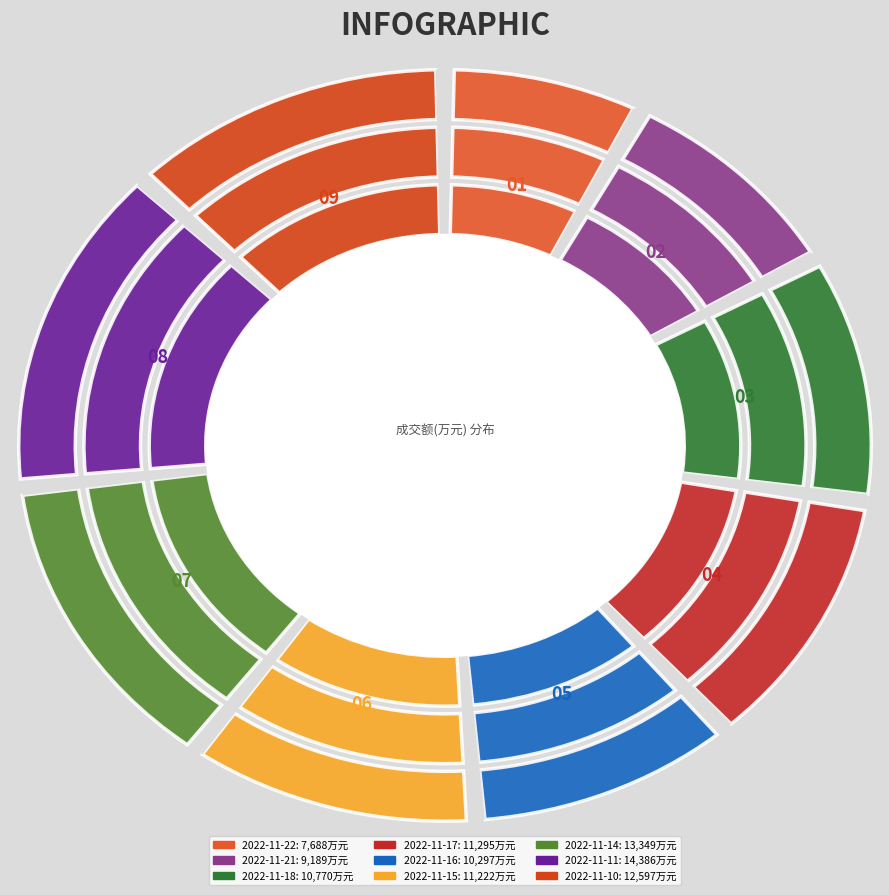

Is there any slice that represents more than half of the pie?

No